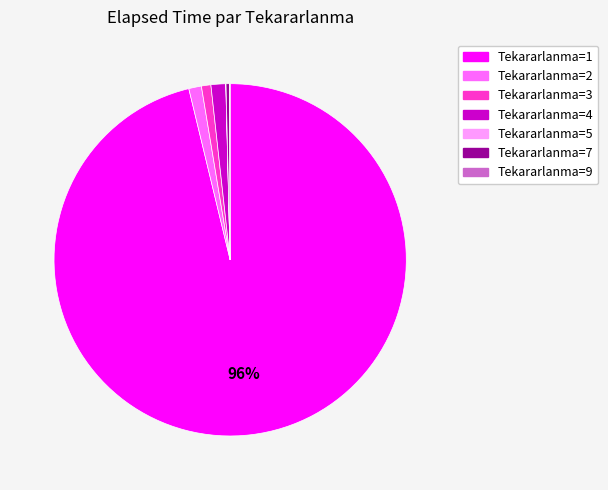

Do Tekararlanma=7 and Tekararlanma=1 together represent more than half of the pie?

Yes